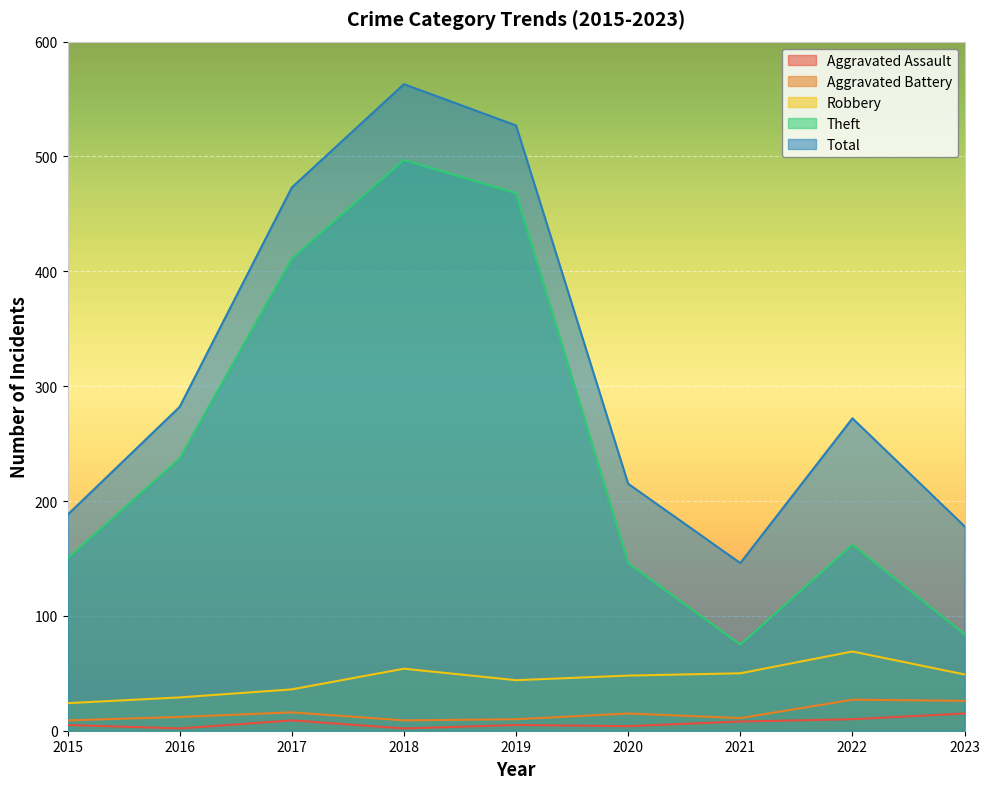

What is the total value across all series at 2020?

428